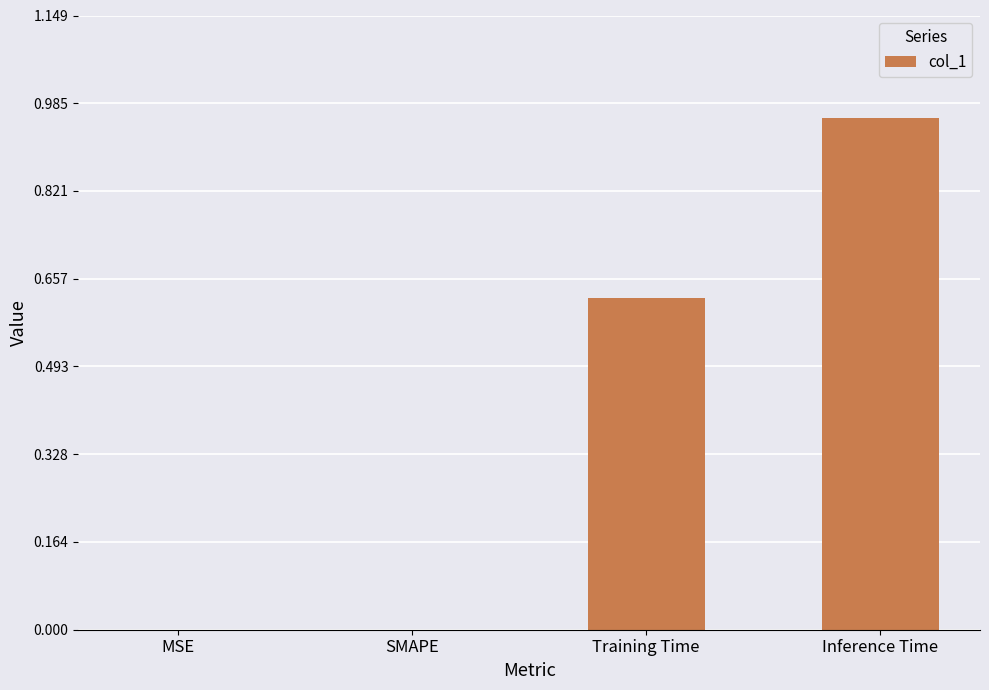

Which label corresponds to the largest value in the chart?

Inference Time